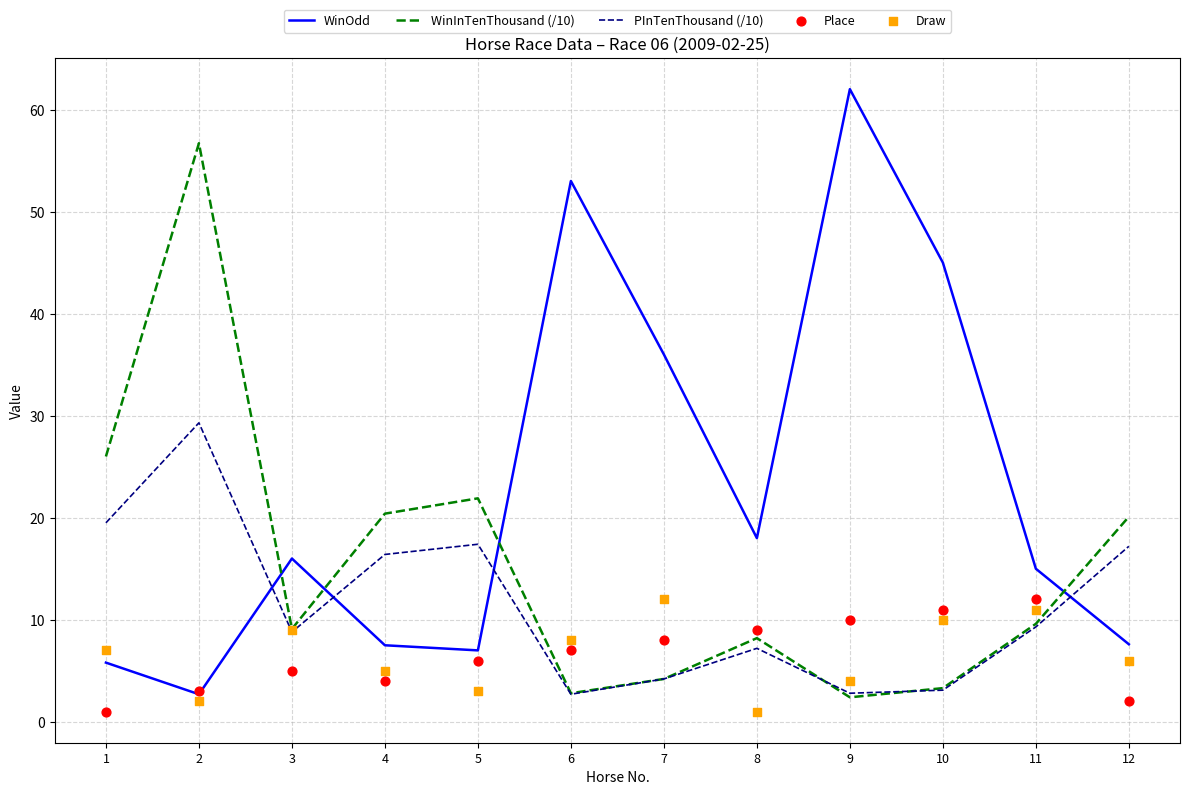

Which series has the widest spread of Y values?

WinOdd